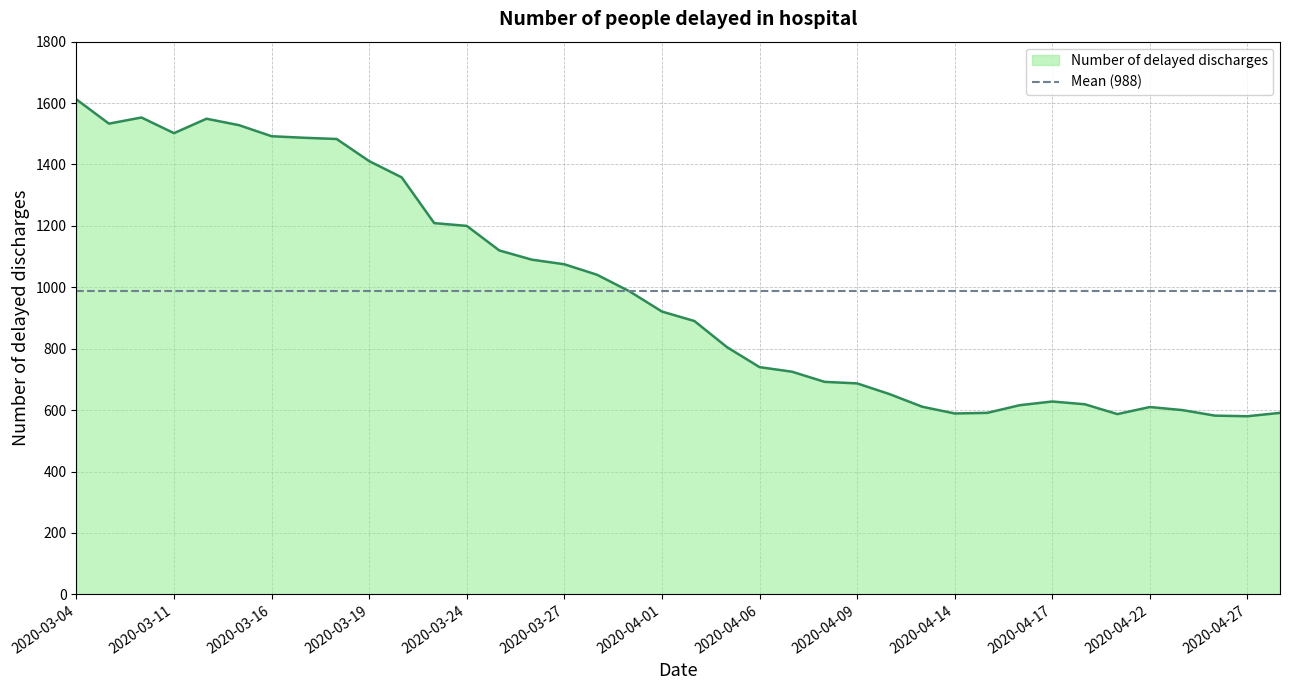

How many points are lower than both their immediate neighbors (excluding endpoints)?

5